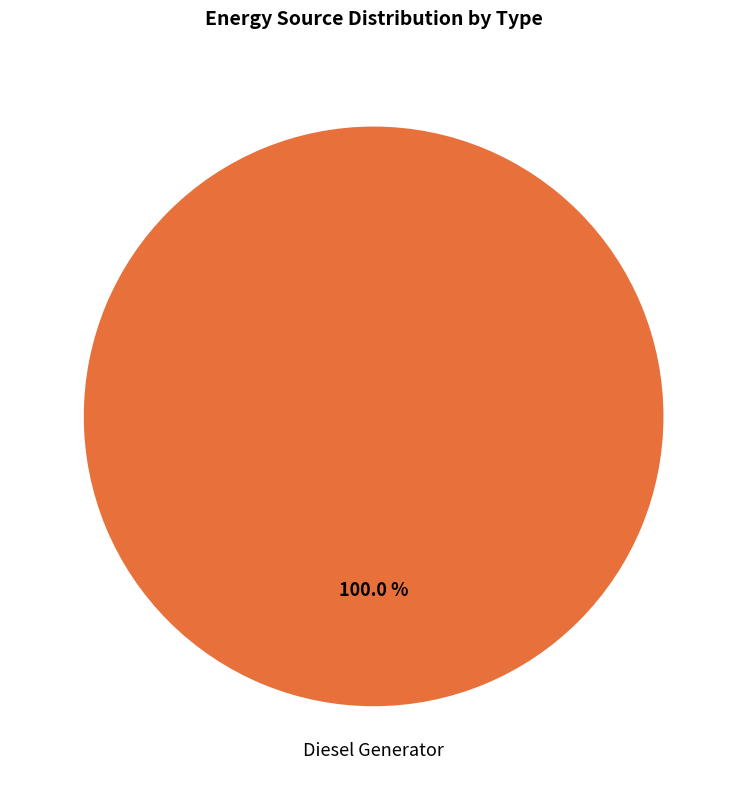

Is there a majority slice in this chart?

Yes